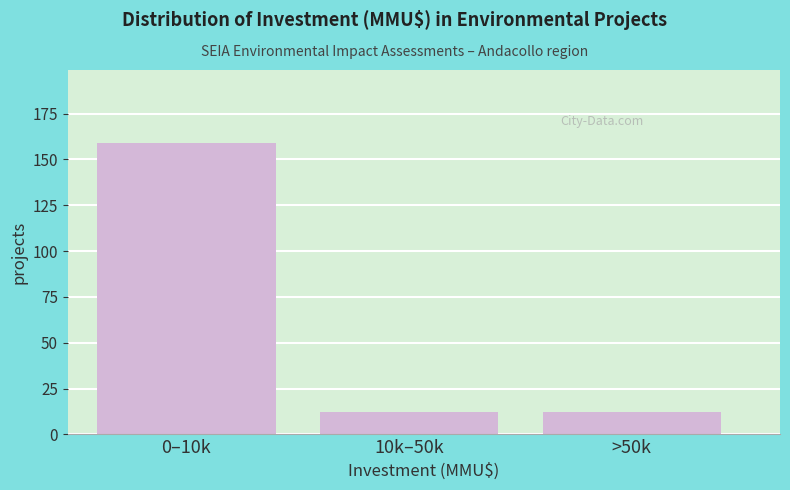

Reading right to left, transcribe all the data shown in this chart.

>50k=12	10k–50k=12	0–10k=159